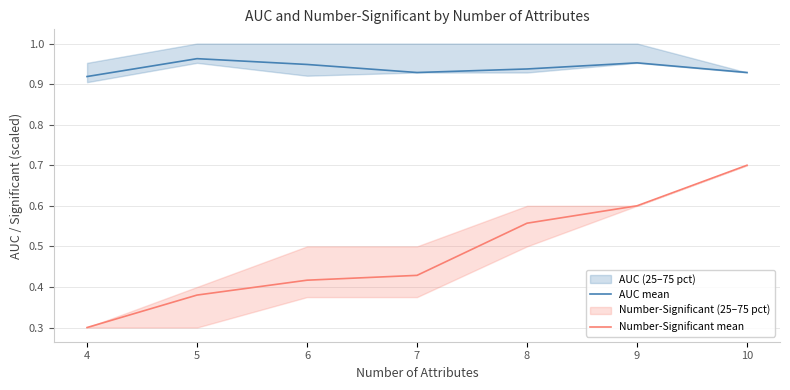

How many interior local valleys does the AUC mean series have?

1